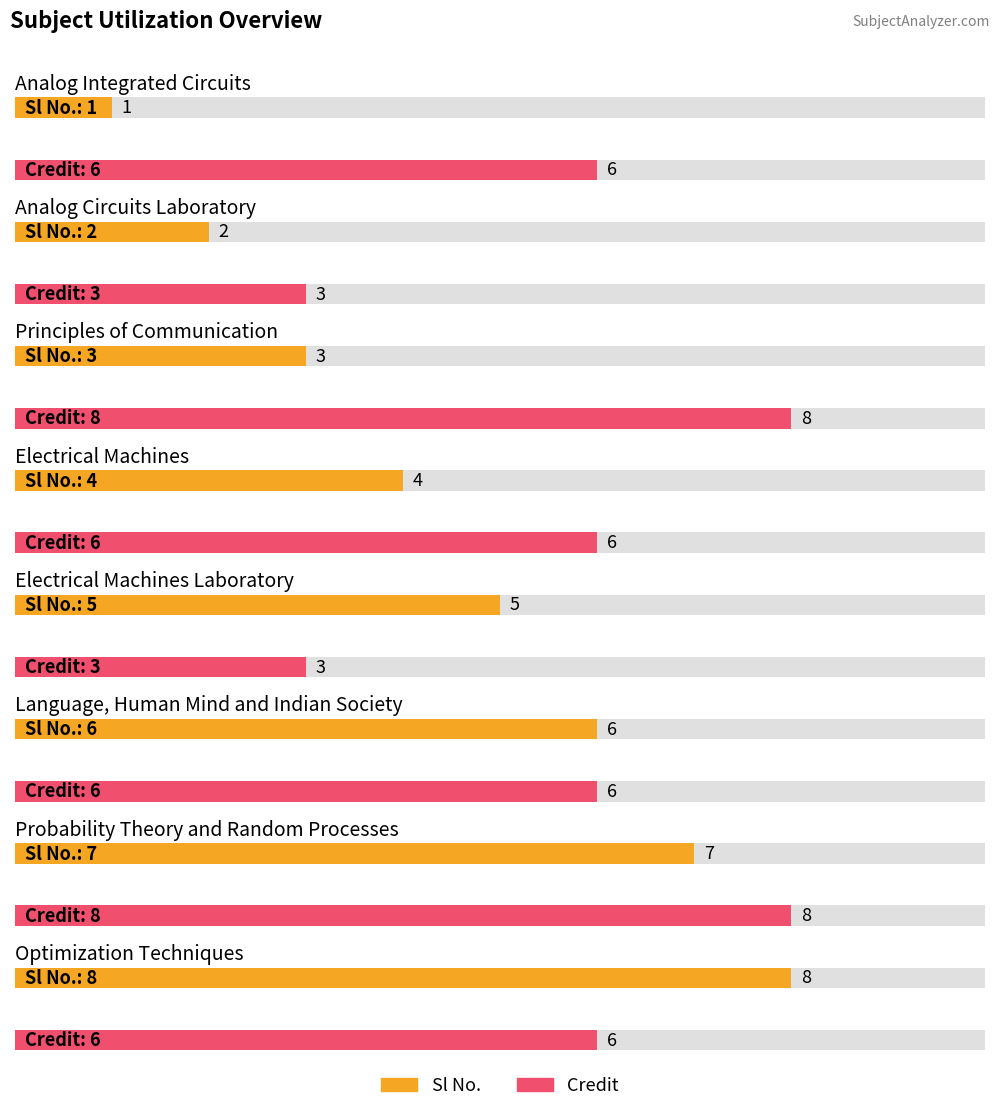

How many bars are there in total?

16